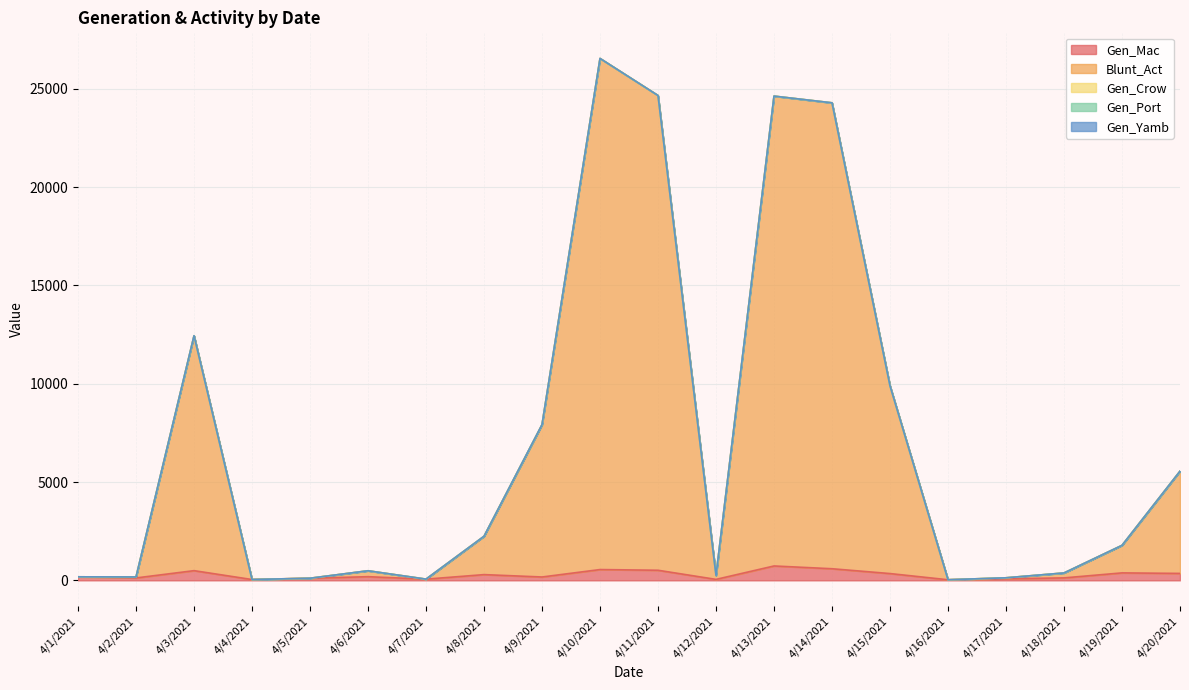

What is the average value of the Gen_Mac series?

270.1